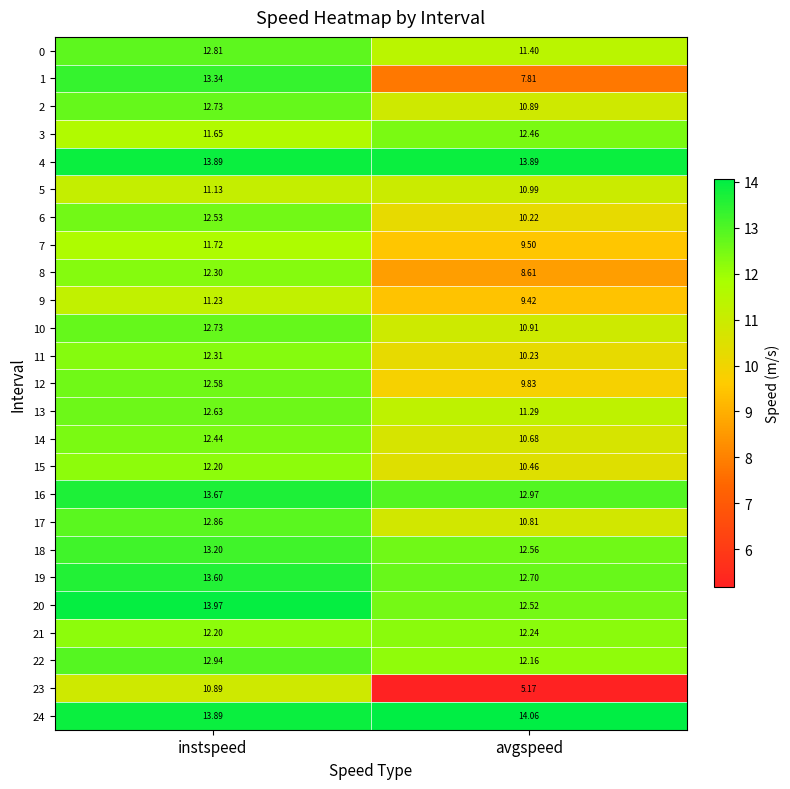

Which category has the highest value across all series?

avgspeed